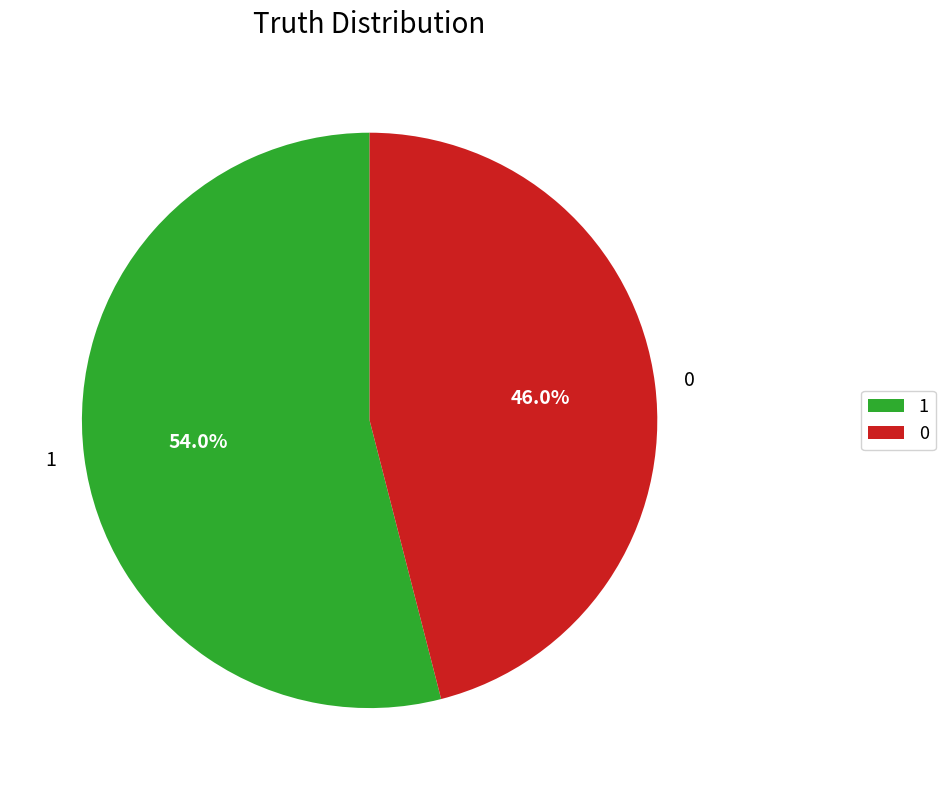

Combined, do 0 and 1 account for over 50%?

Yes